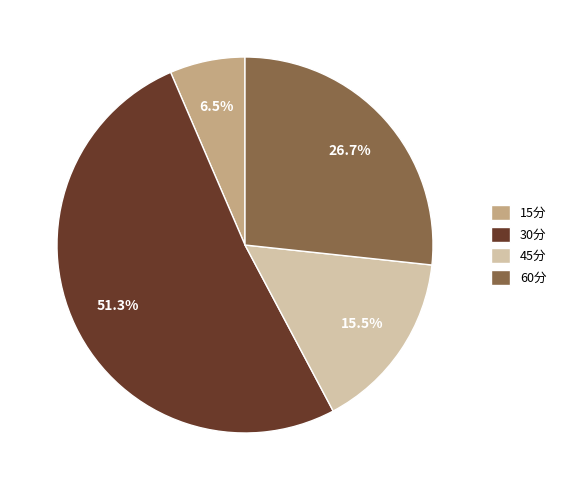

Does 15分 represent more than half of the total?

No